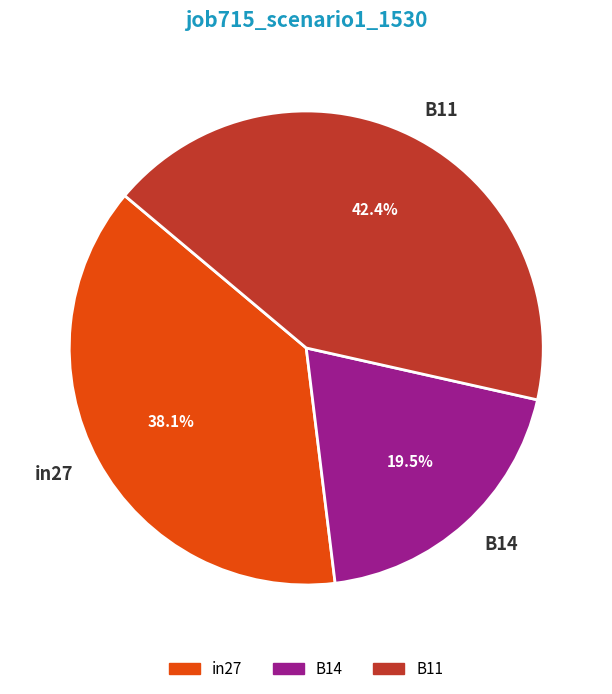

Is in27 the majority of the pie?

No